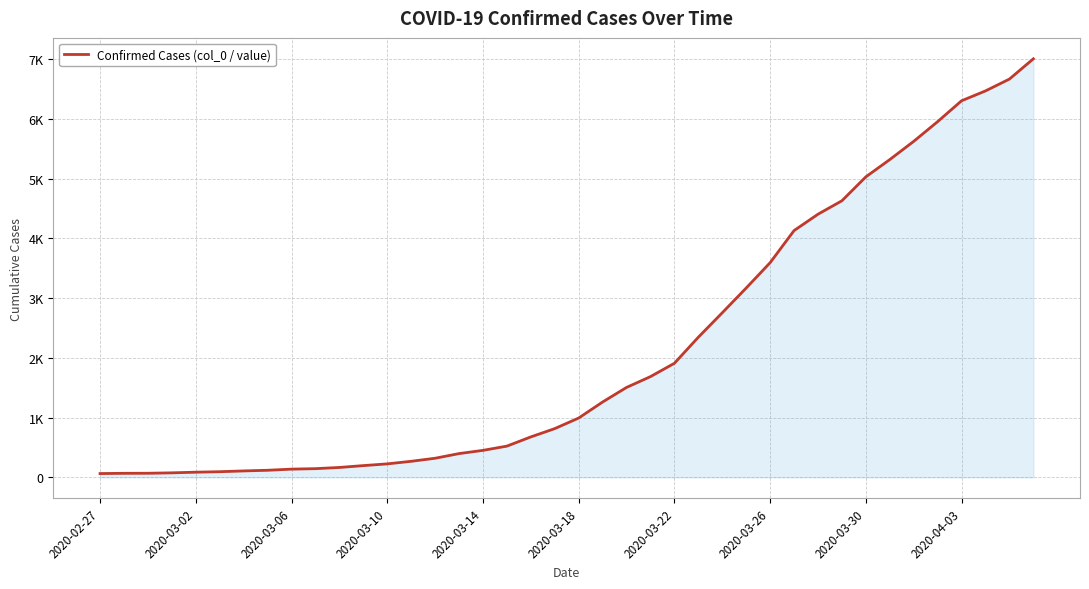

Is this an area chart (filled region under the line)?

Yes